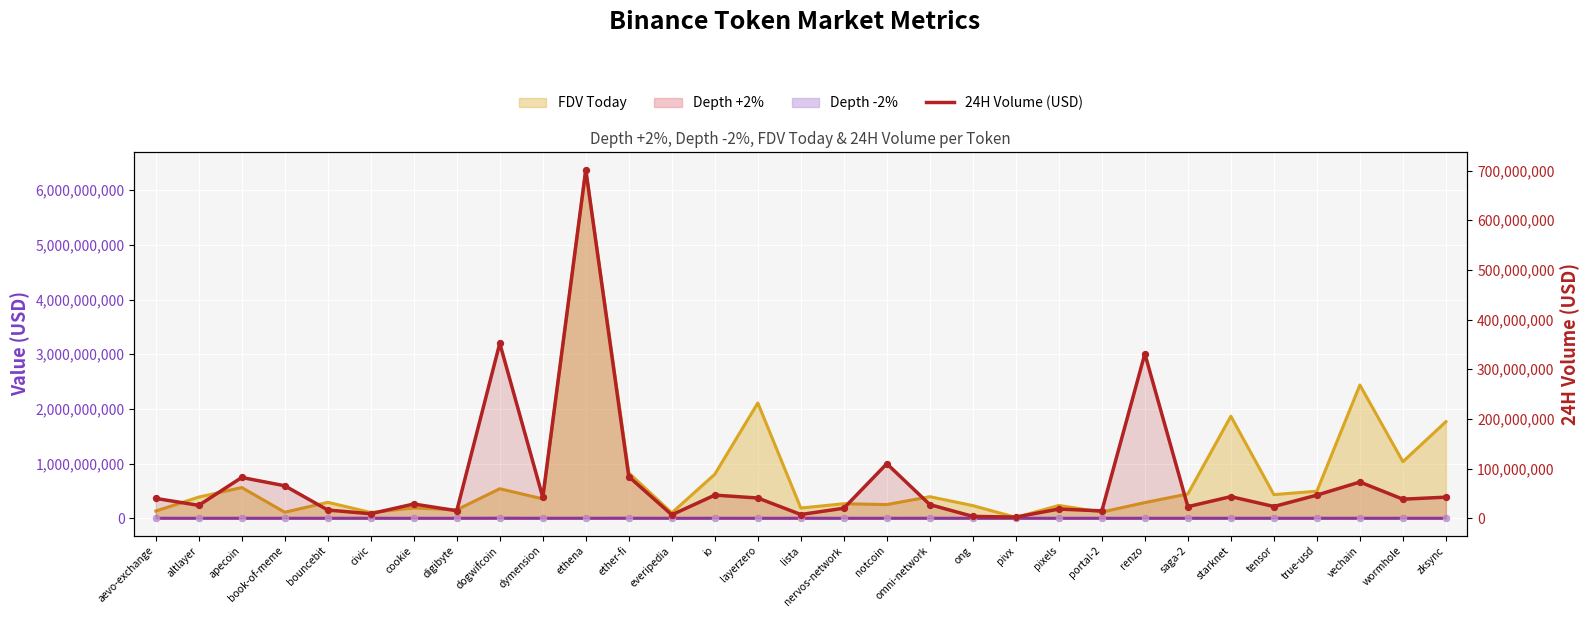

Between altlayer and portal-2, which is larger?

altlayer